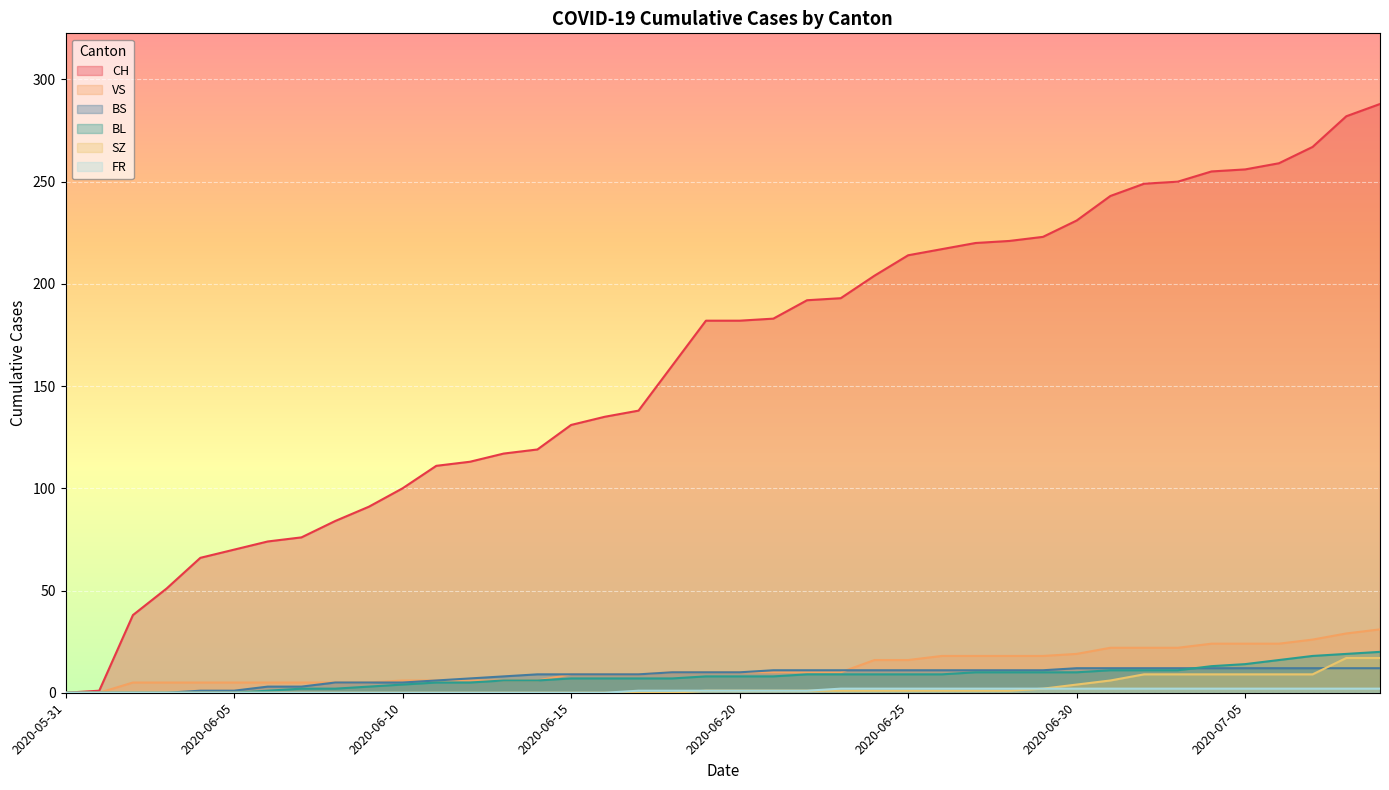

What is the highest value of the SZ series?

17